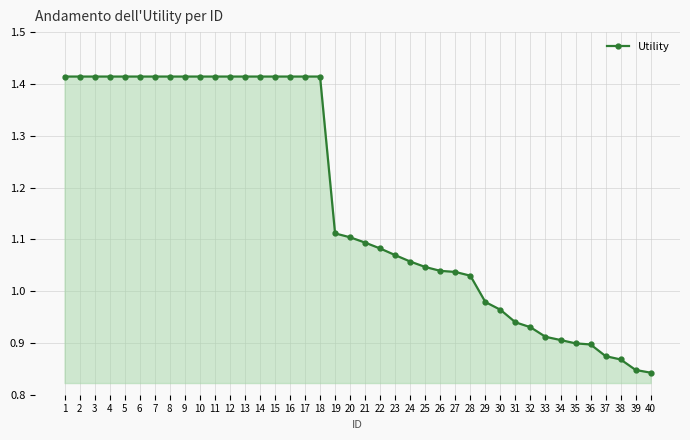

At which label does the data first exceed 1?

1